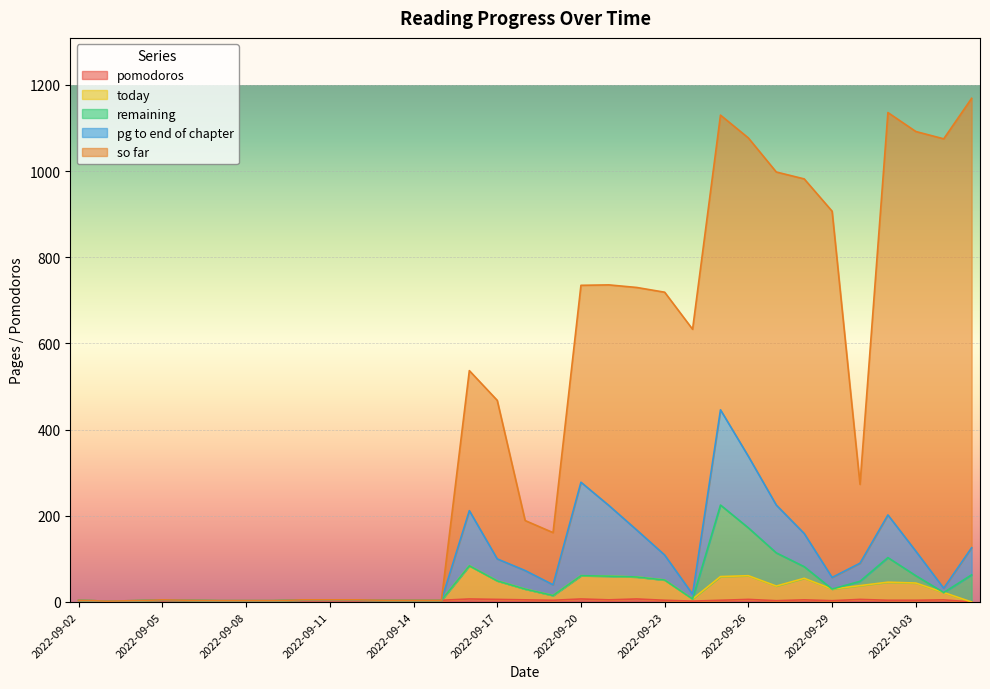

What is the sum of the pomodoros values at 2022-09-15 and 2022-09-09?

7